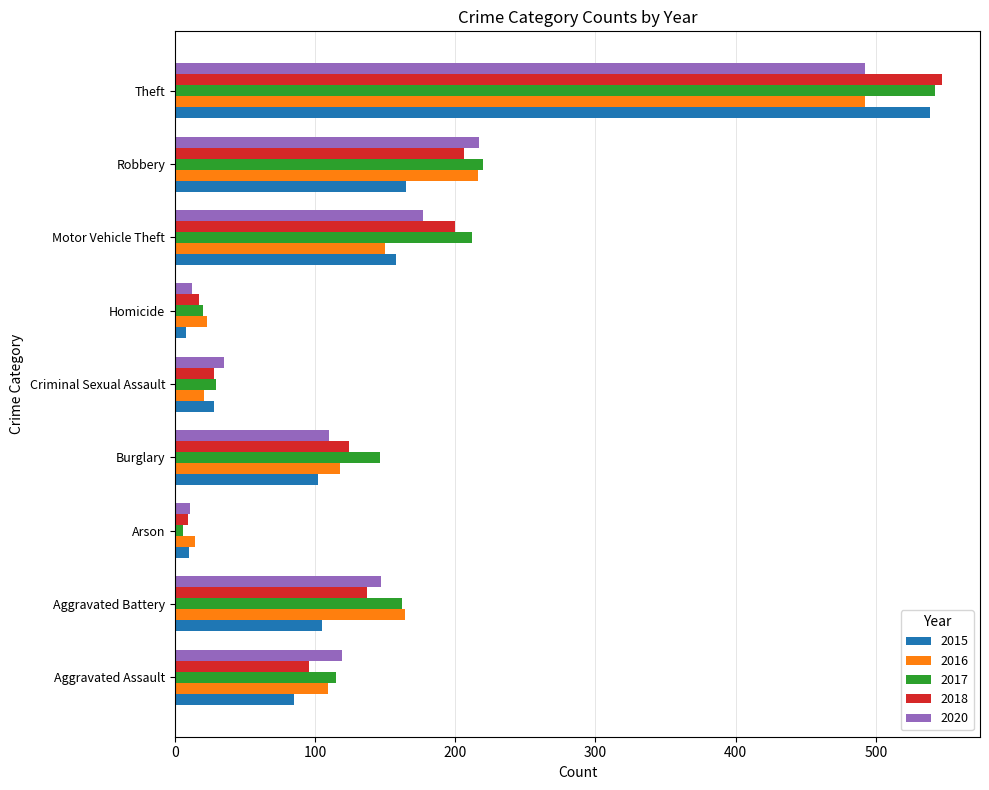

What is the highest value of the 2016 series?

492